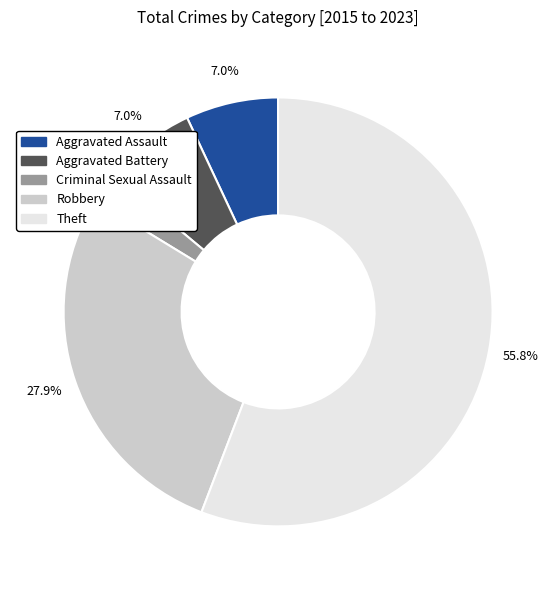

Is the sum of Criminal Sexual Assault and Aggravated Battery greater than half?

No